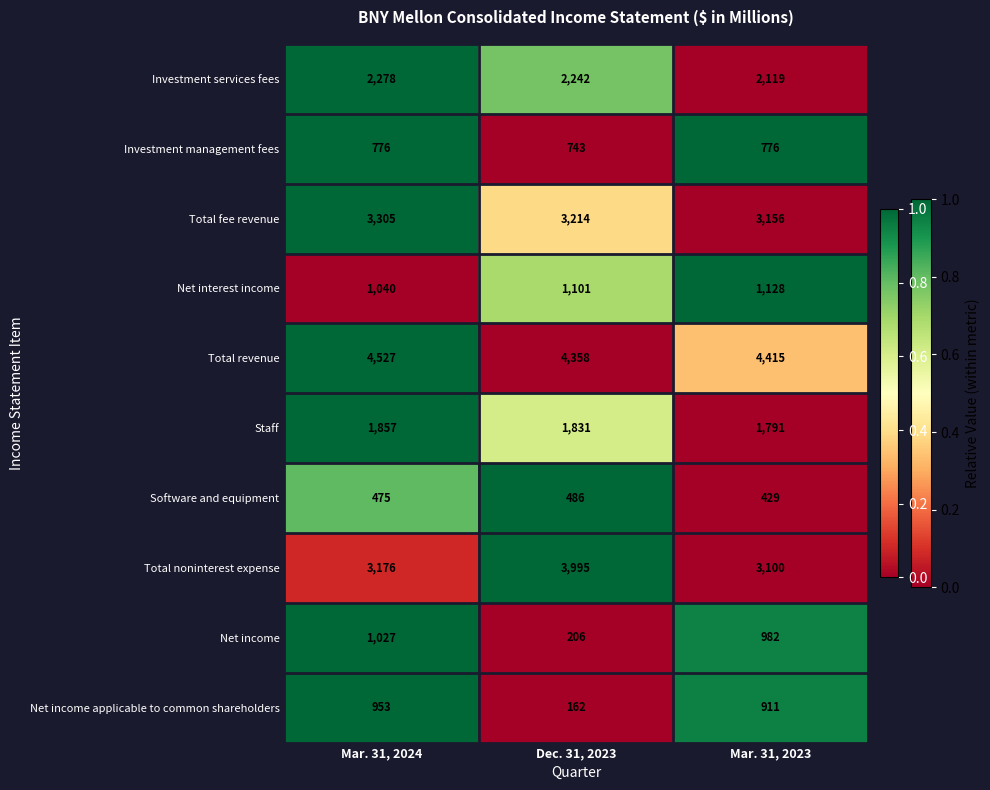

The Net interest income series shows 1040 at Mar. 31, 2024. True or false?

True